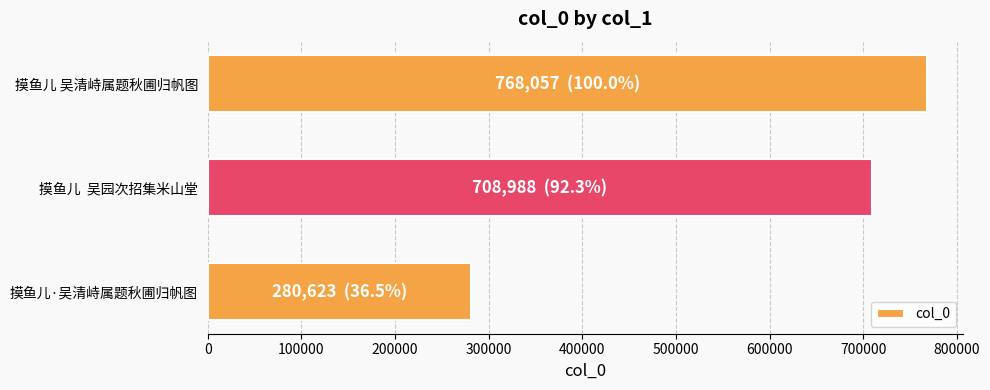

At which label is the value closest to 524340?

摸鱼儿  吴园次招集米山堂